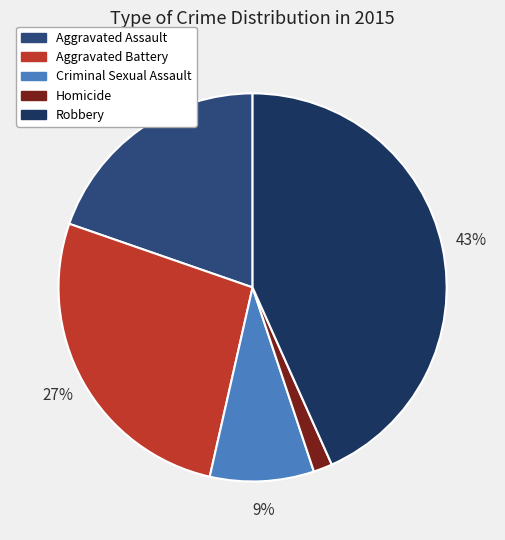

Is Criminal Sexual Assault the majority of the pie?

No